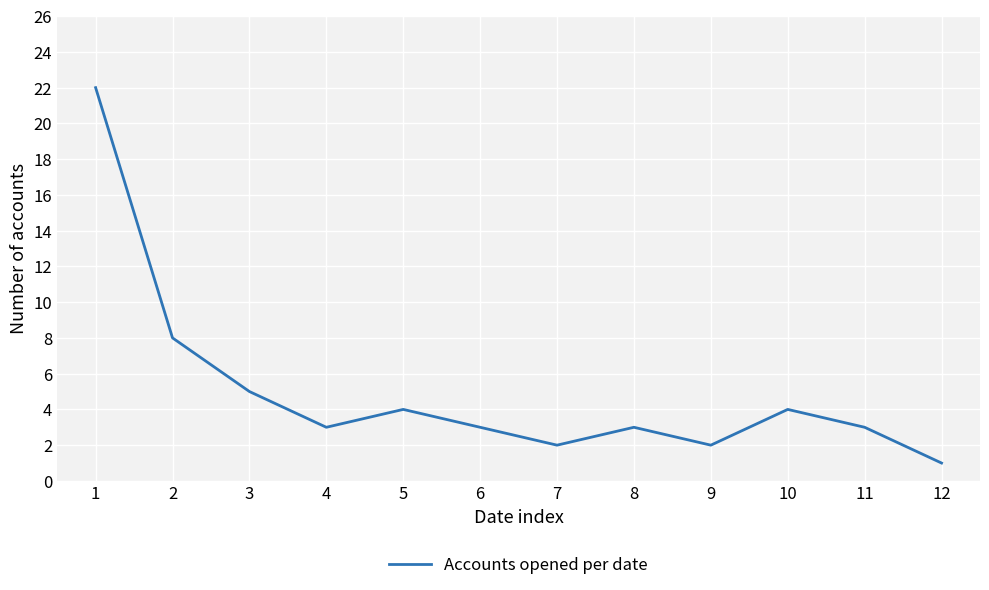

The chart shows a value of 1 at 12. True or false?

True